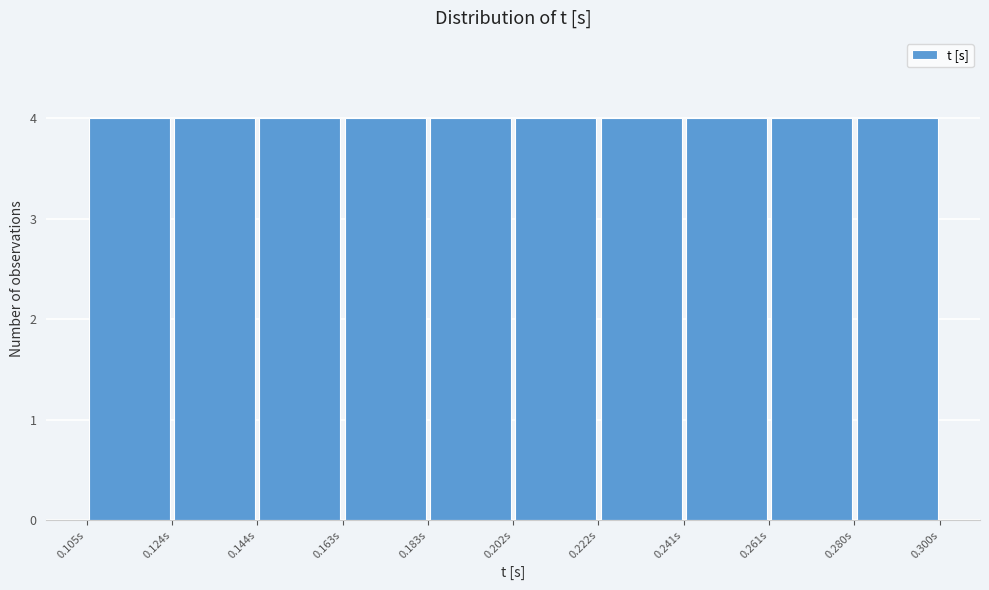

What is the height of the bar covering 0.242 to 0.260 on the x-axis? Neither the bar edges nor the heights are printed on the chart, so give them approximately, as read against the axes.

4